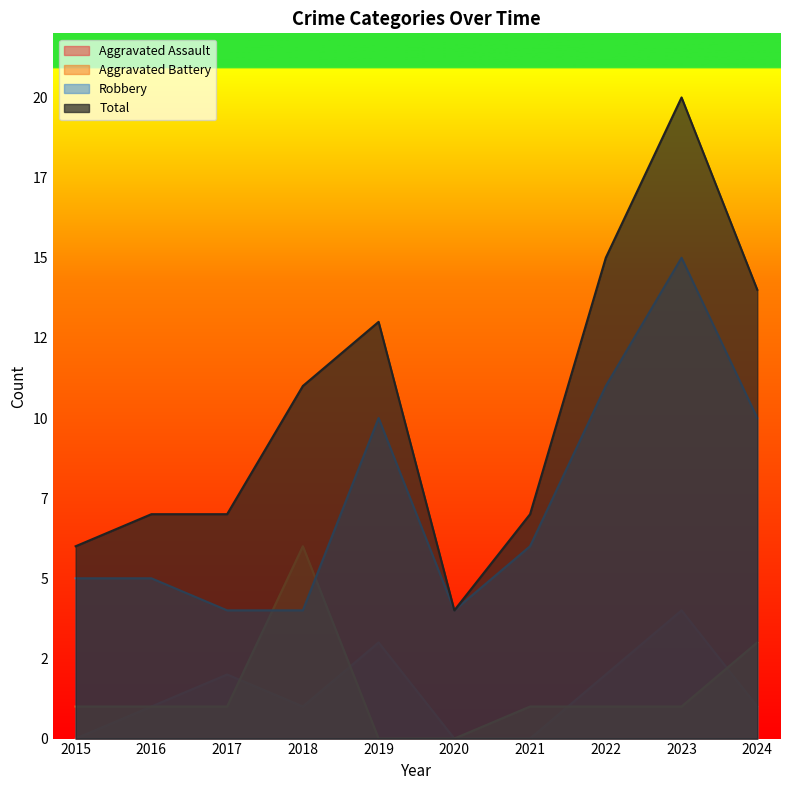

At which label does Aggravated Assault reach its minimum?

2015